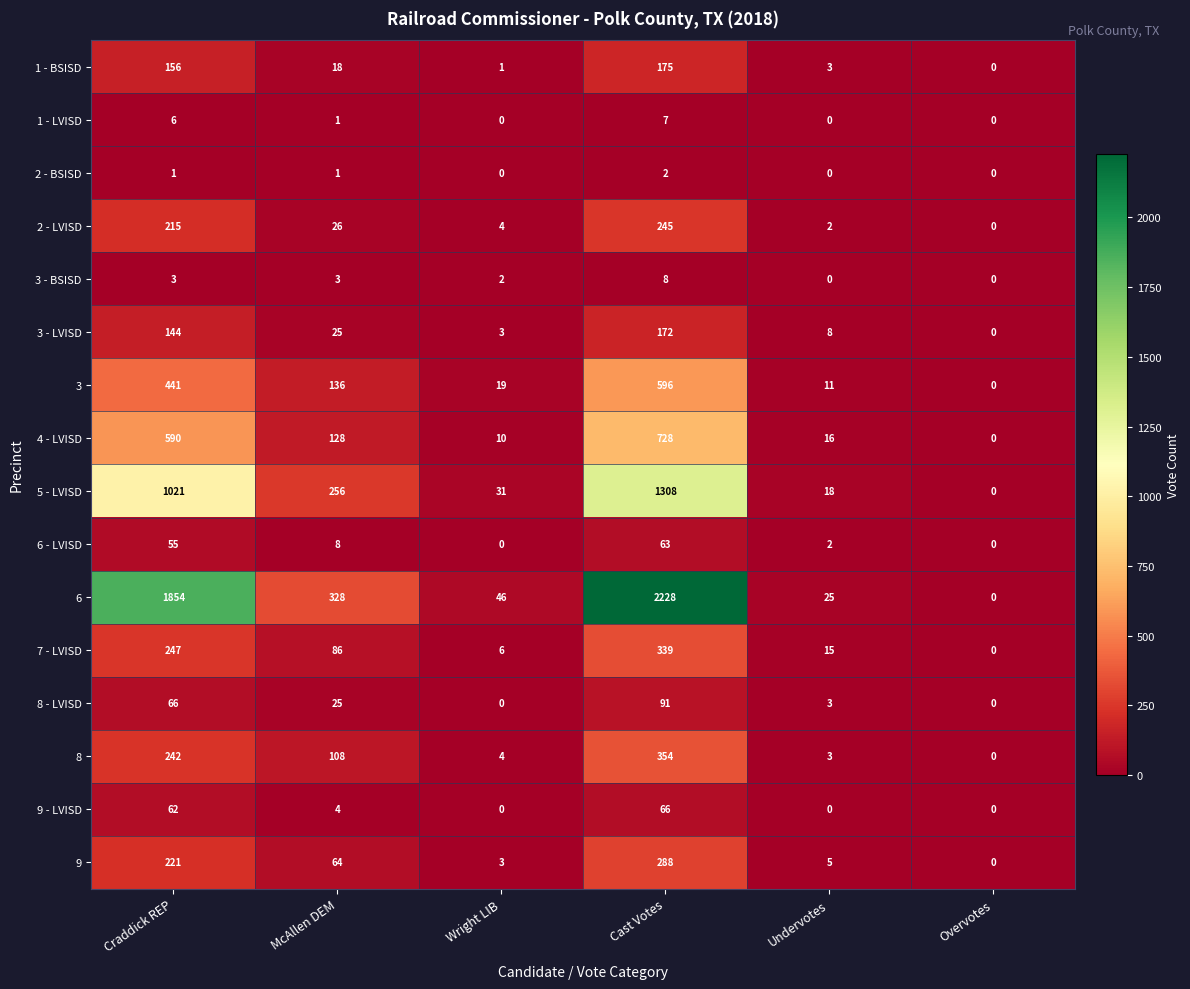

List the series in order of their peak value, highest first.

6, 5 - LVISD, 4 - LVISD, 3, 8, 7 - LVISD, 9, 2 - LVISD, 1 - BSISD, 3 - LVISD, 8 - LVISD, 9 - LVISD, 6 - LVISD, 3 - BSISD, 1 - LVISD, 2 - BSISD